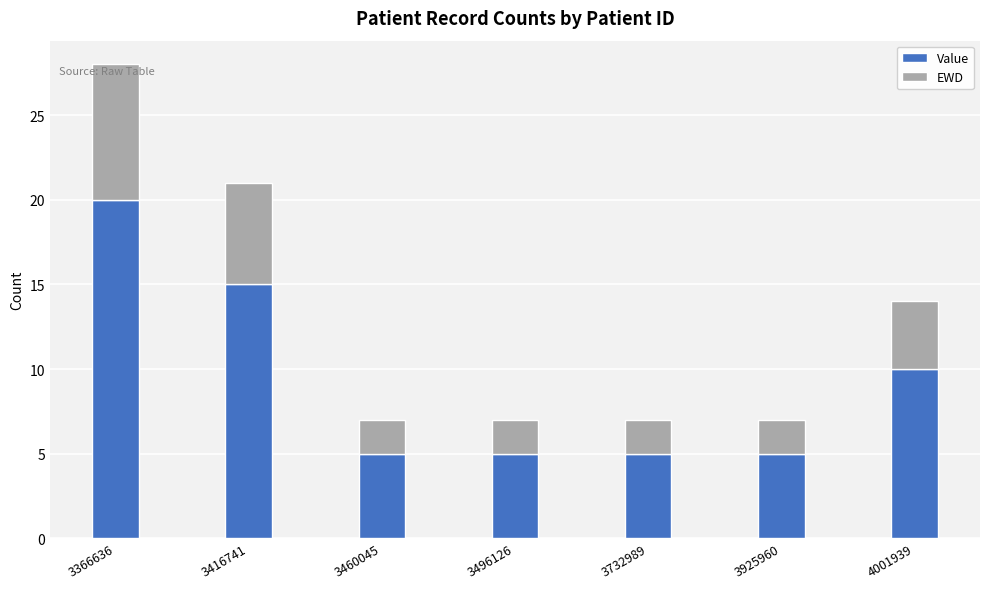

What is the value of the Value bar at the 7th from the left?

10